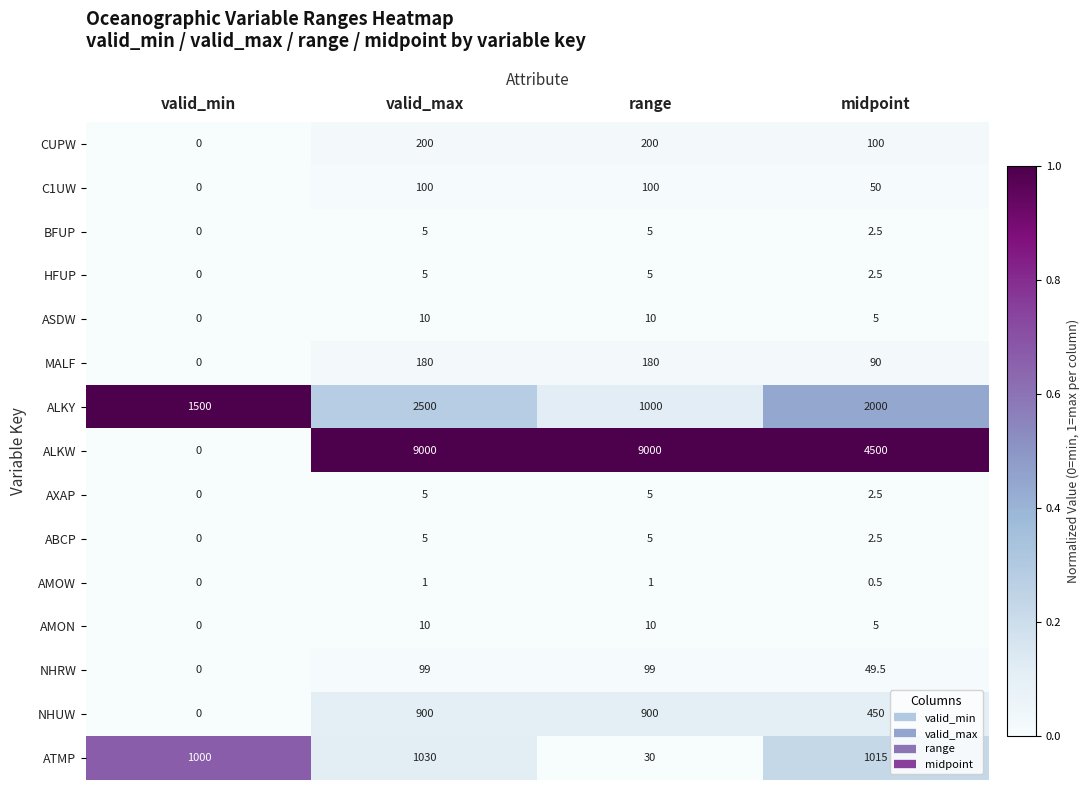

Which category has the lowest value in the NHUW series?

valid_min